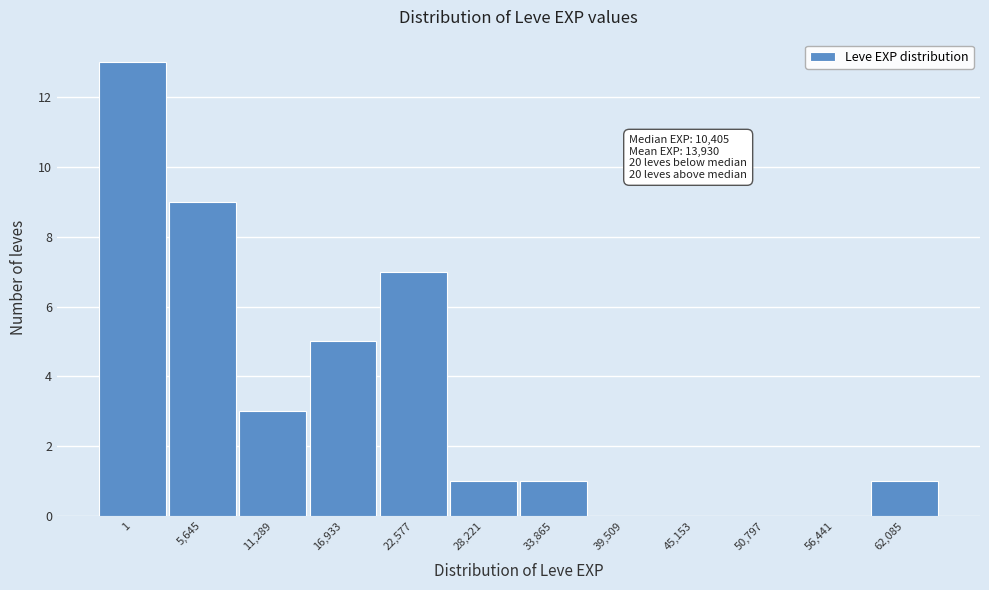

Reading right to left, list all the values displayed in this chart.

62,085=1	56,441=0	50,797=0	45,153=0	39,509=0	33,865=1	28,221=1	22,577=7	16,933=5	11,289=3	5,645=9	1=13